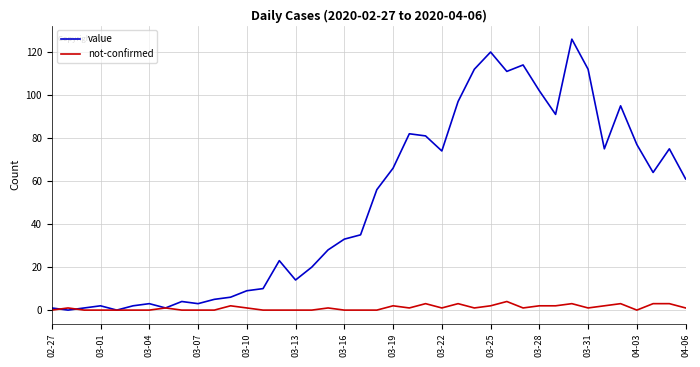

What is the maximum value shown in the chart?

126